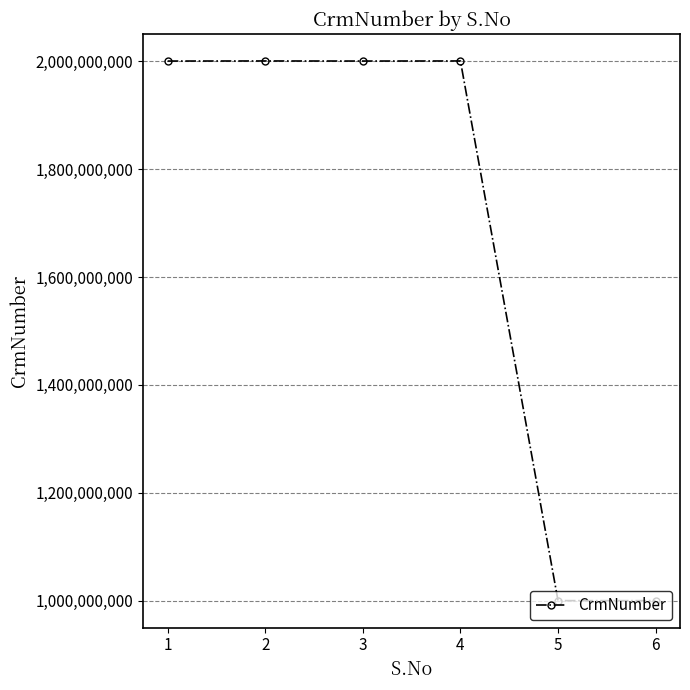

The chart shows a value of 2000623746 at 4. True or false?

True